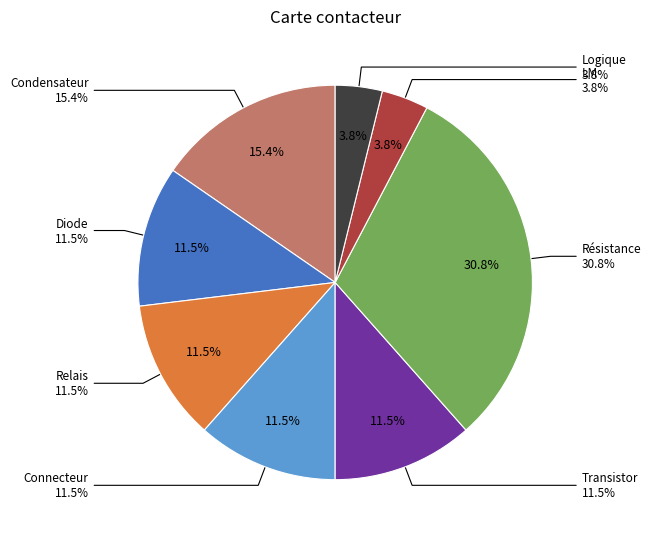

How many slices are in this pie chart?

8